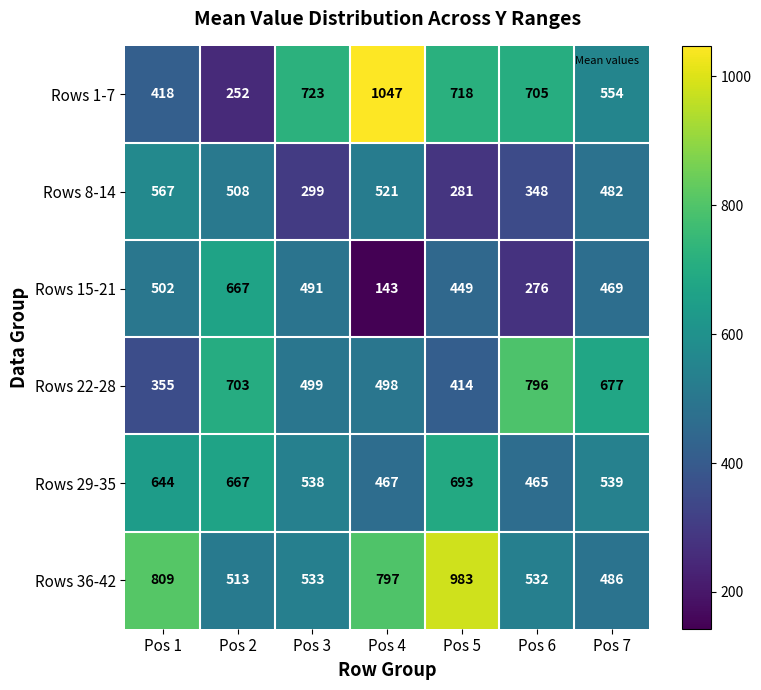

The value of Rows 29-35 at Pos 6 is 465. True or false?

True